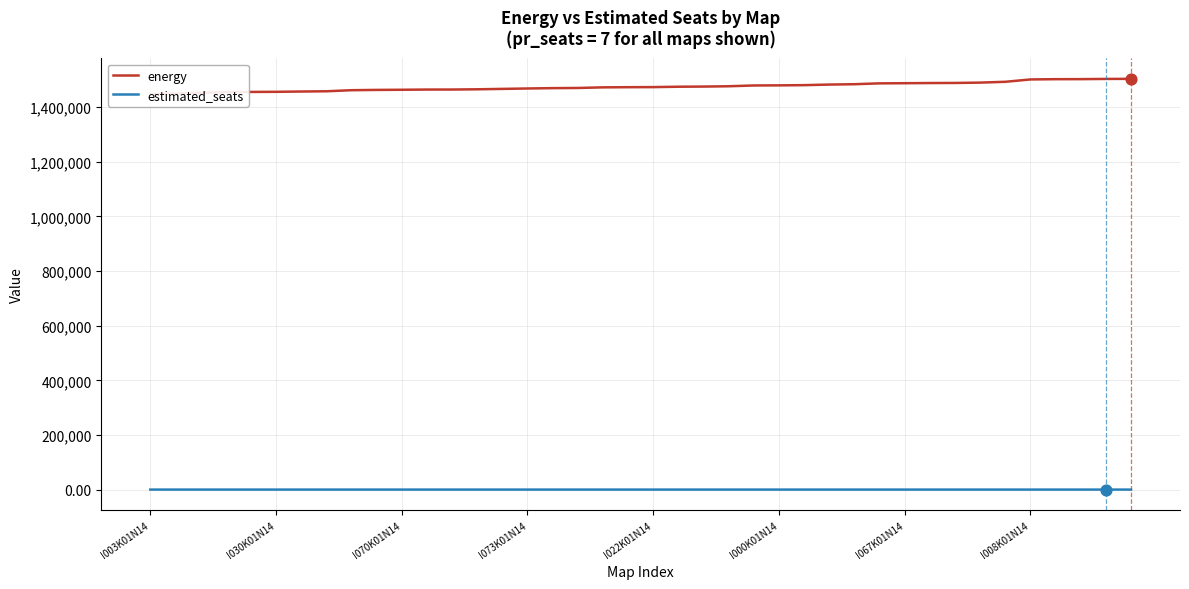

At which category is the sum across all series the highest?

39